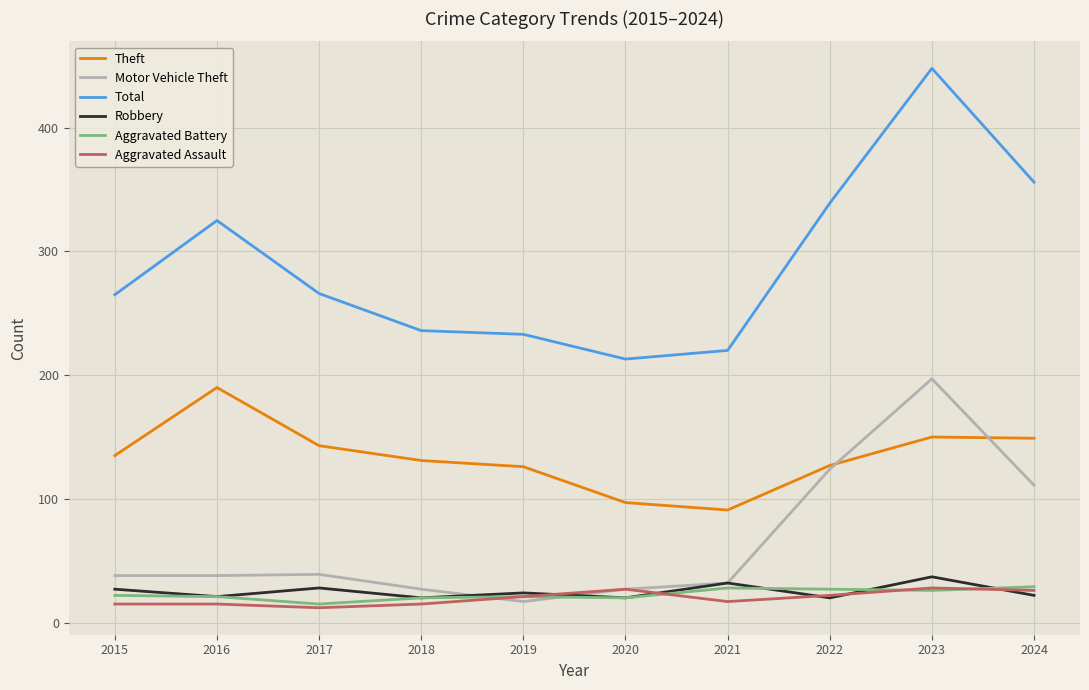

Is the value of Theft at 2019 greater than the value of Motor Vehicle Theft at 2024?

Yes